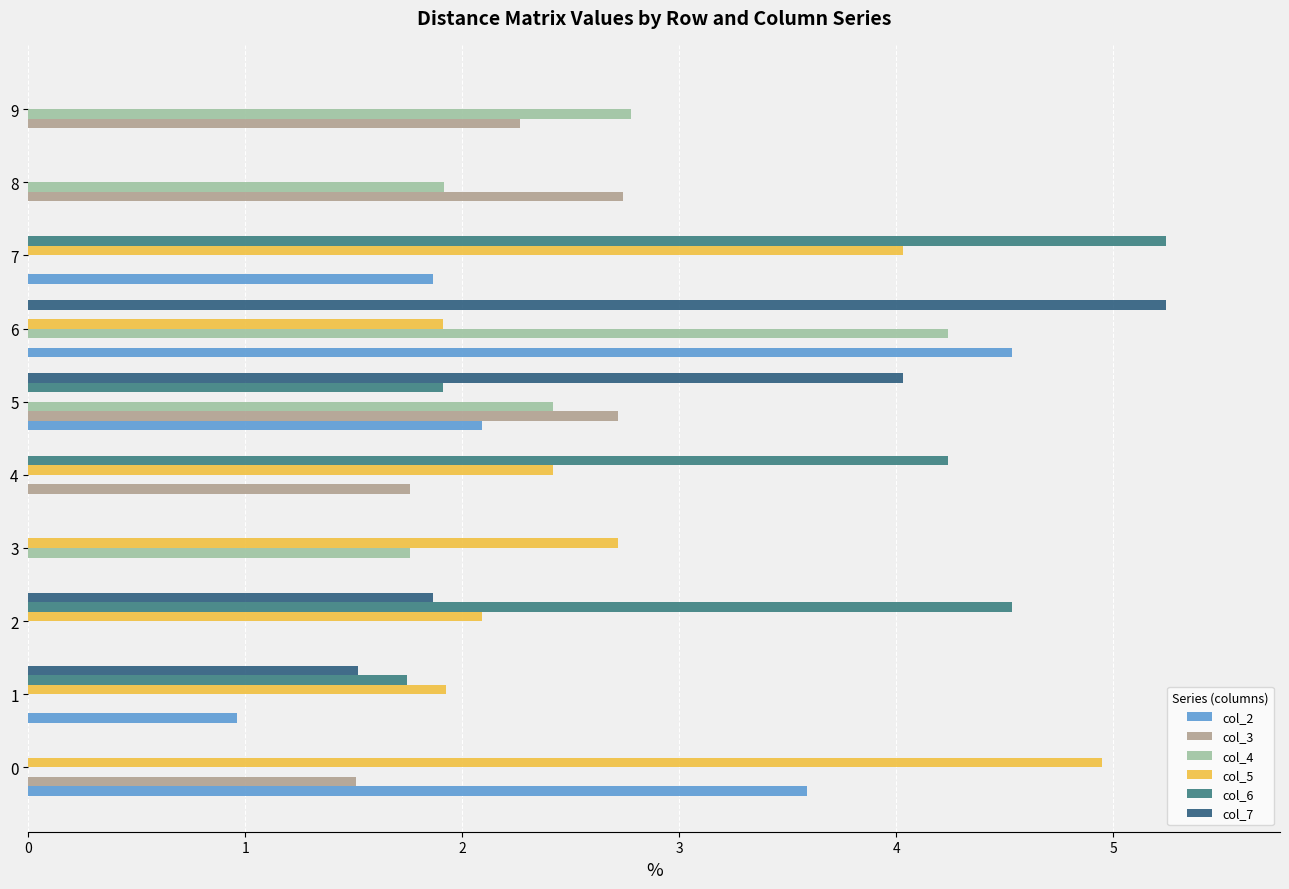

How many series are shown in this chart?

6